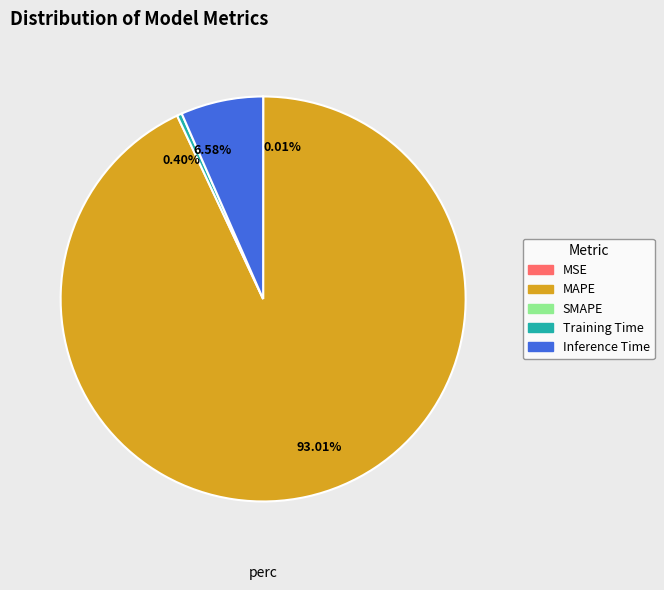

What is the majority slice?

93.01%